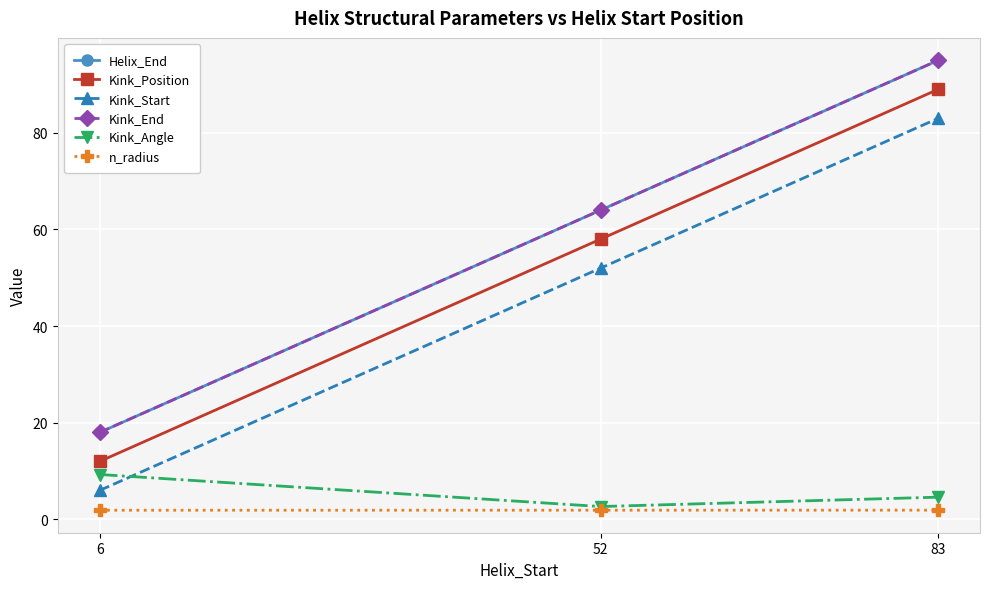

Does the chart have visible grid lines?

Yes